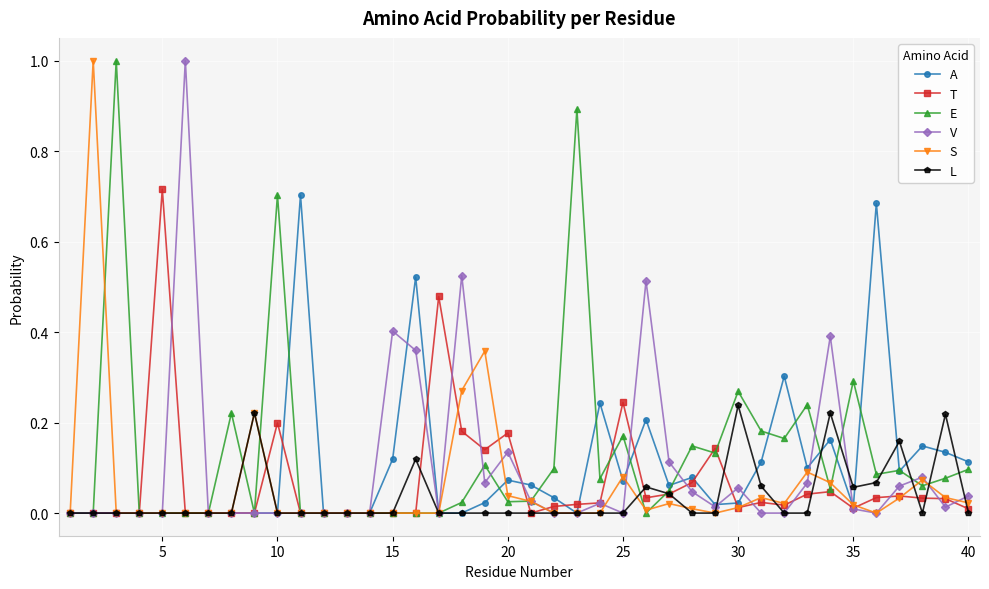

True or false: L has more than 2 points higher than both neighbors.

True